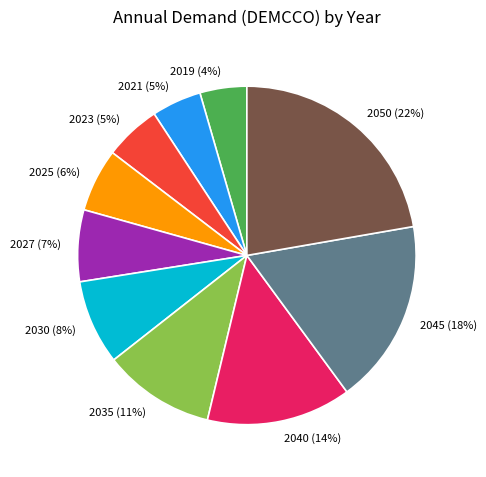

To the nearest percent, what portion does 2027 represent?

7%